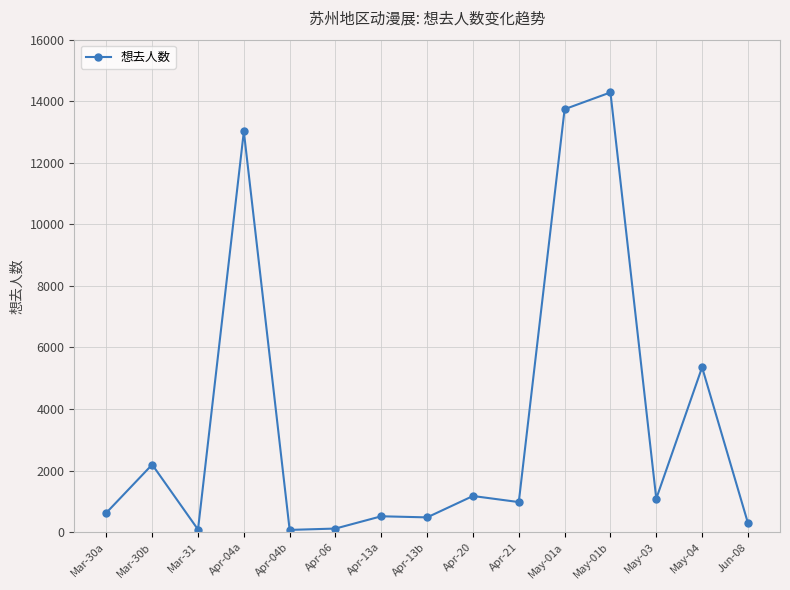

At which category does the data reach its first local valley?

Mar-31